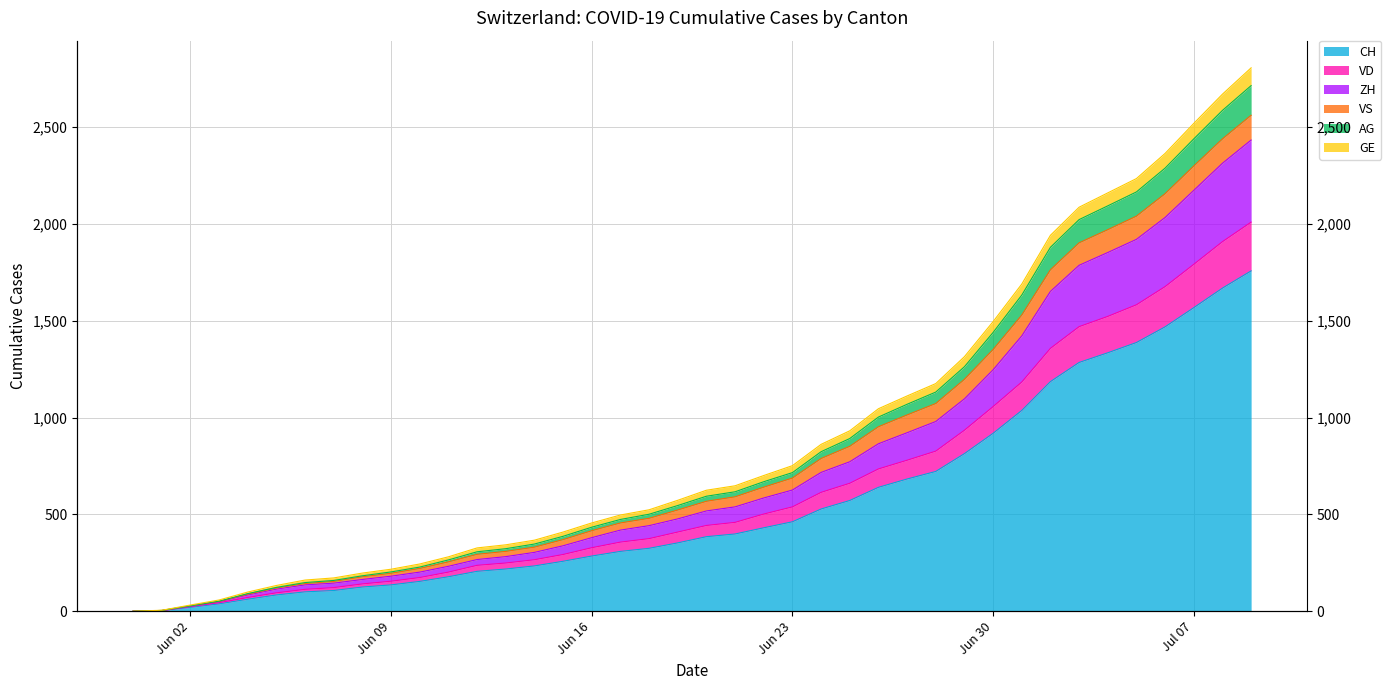

What is the value of the ZH point at the 30th from the left?

1097